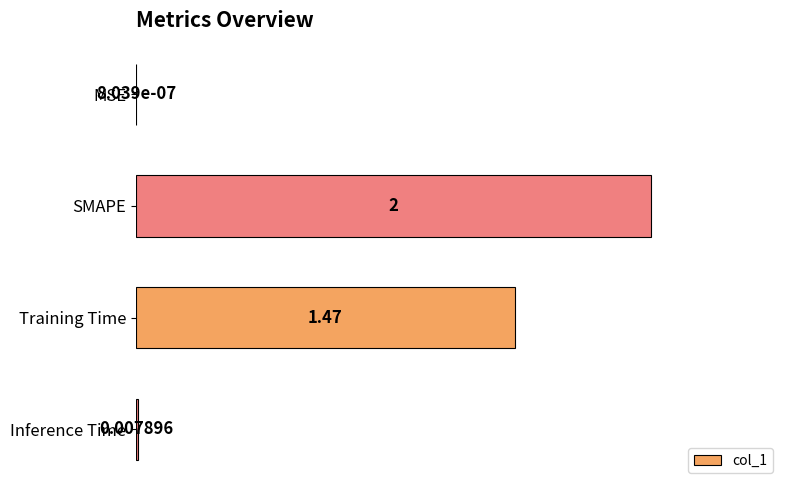

Which has a higher value, Inference Time or SMAPE?

SMAPE